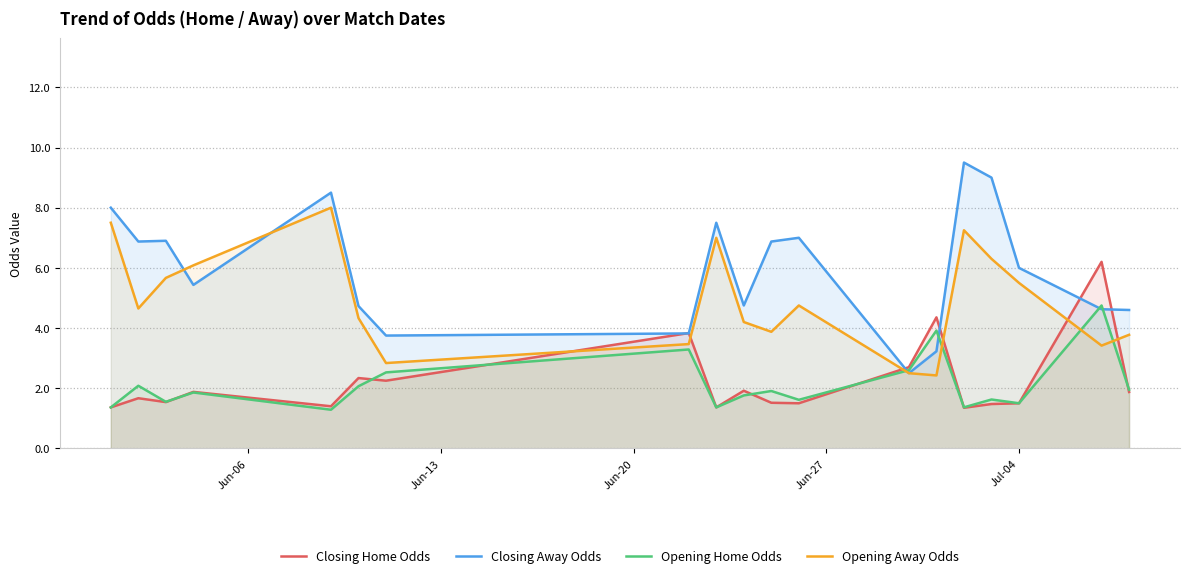

List the series in order of their peak value, lowest first.

Opening Home Odds, Closing Home Odds, Opening Away Odds, Closing Away Odds